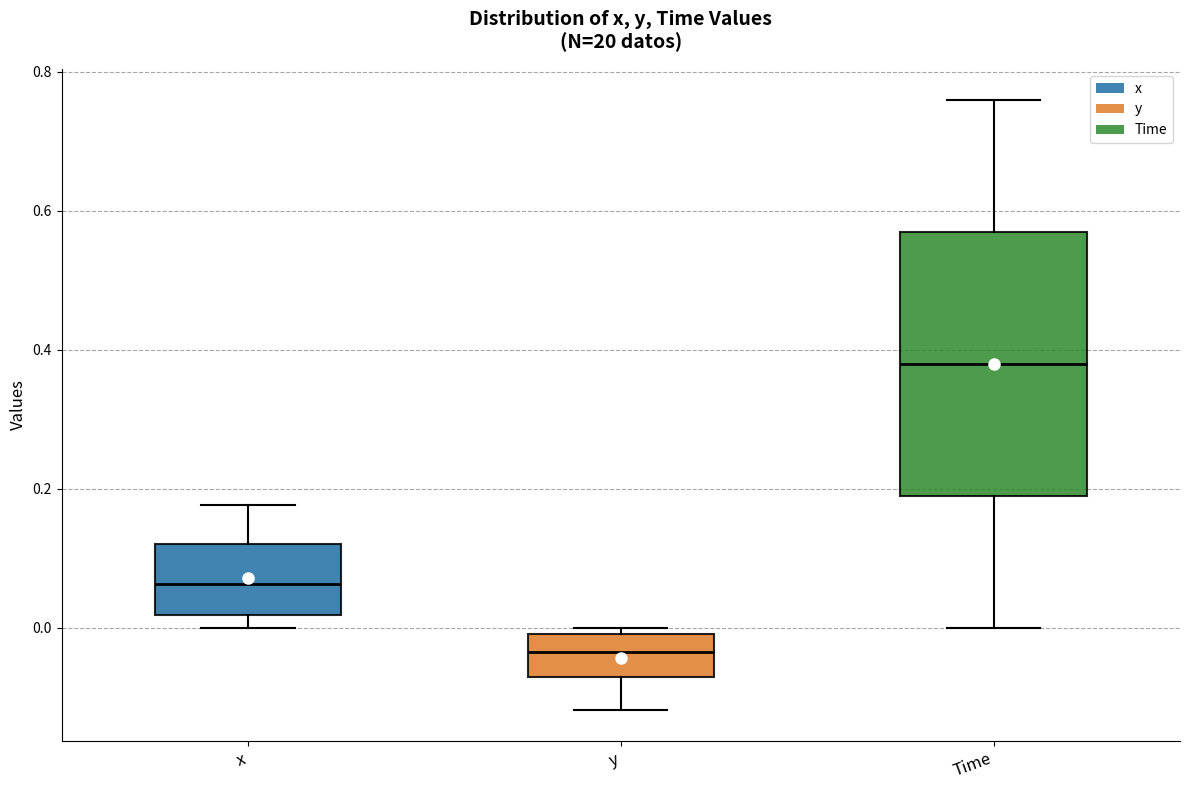

Where is the lower edge of the box for x on the y-axis? The values are not printed on the chart, so give them approximately, as read against the axis.

0.02